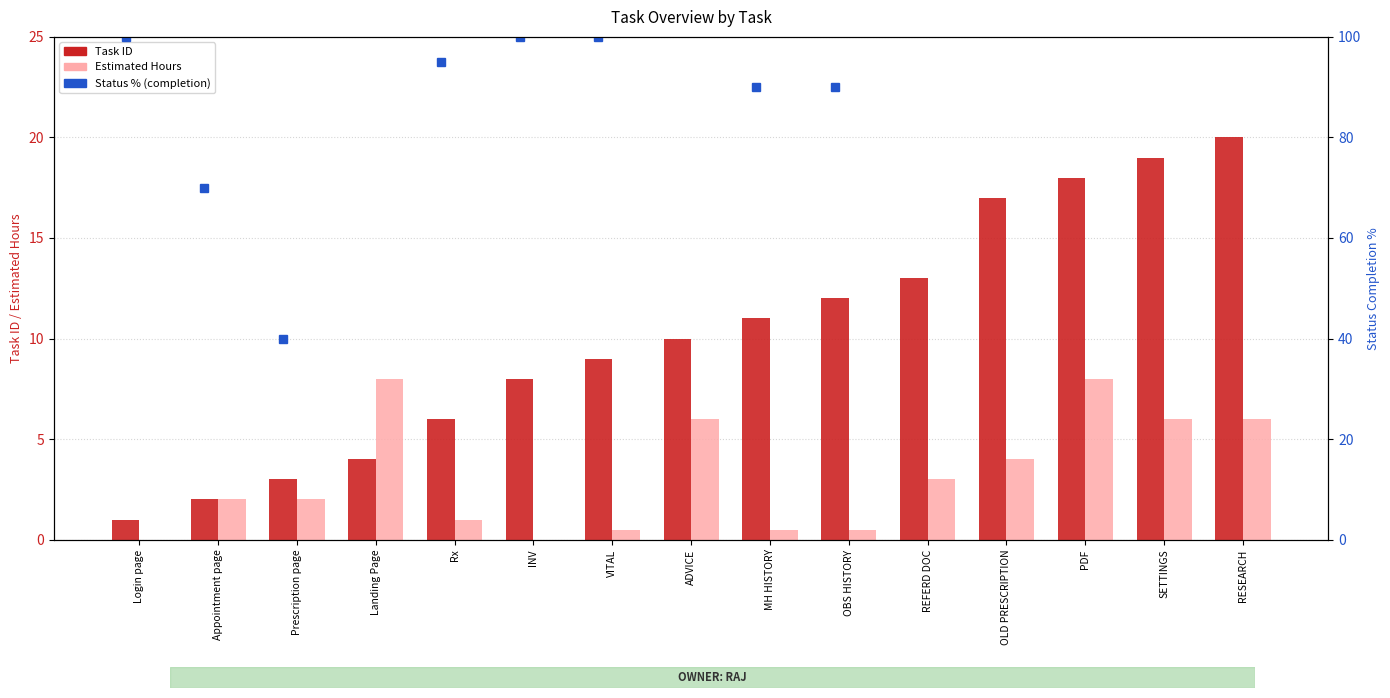

How many data points does each series have?

15